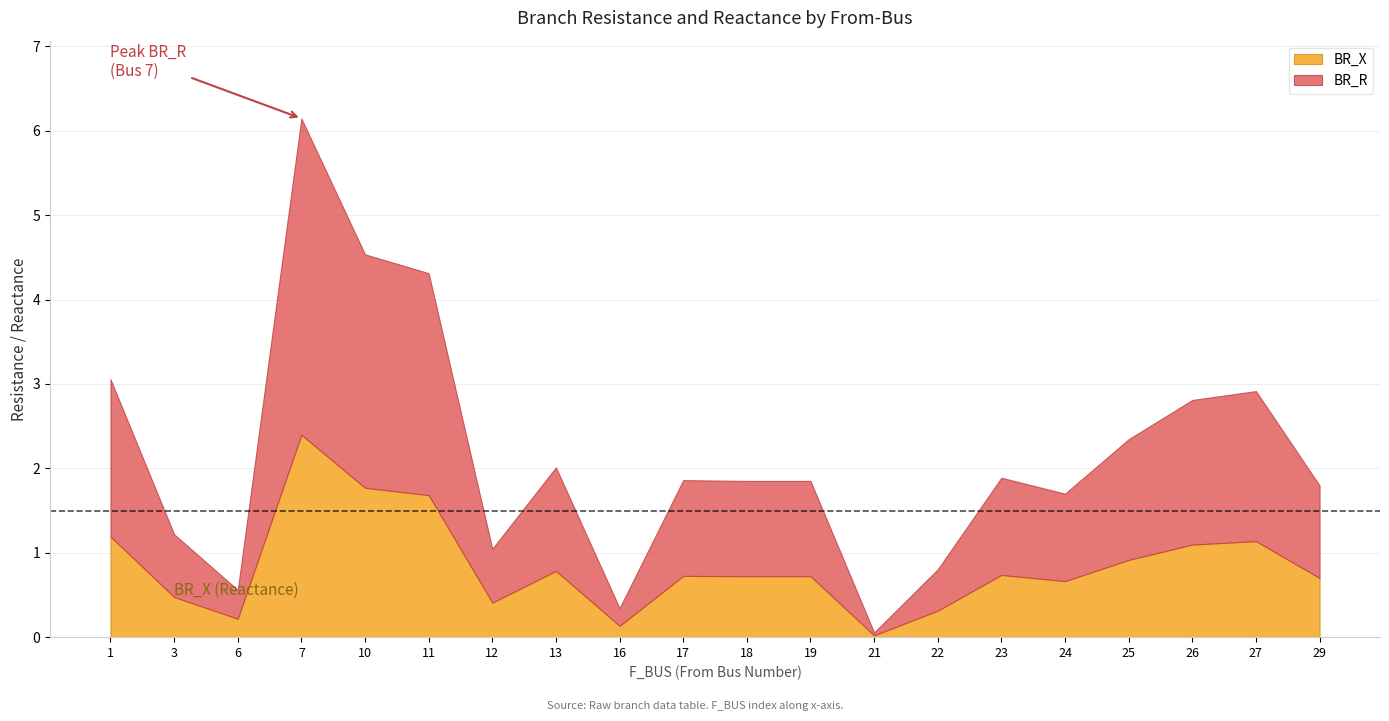

Which series has the largest total across all categories?

BR_R